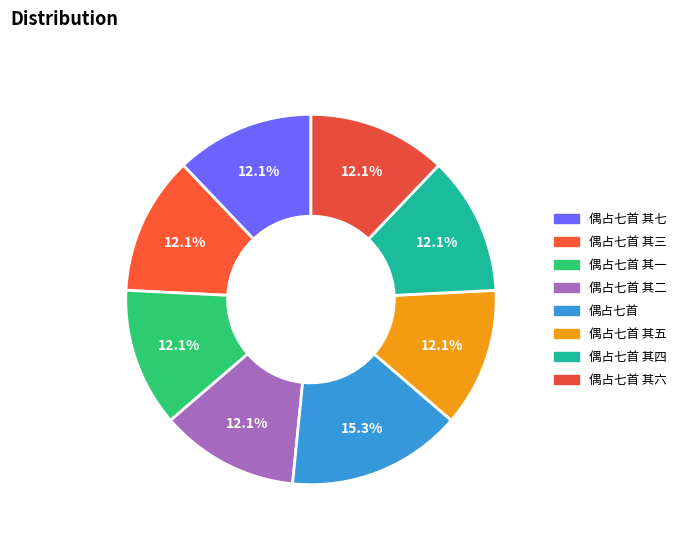

How many segments does this pie chart have?

8